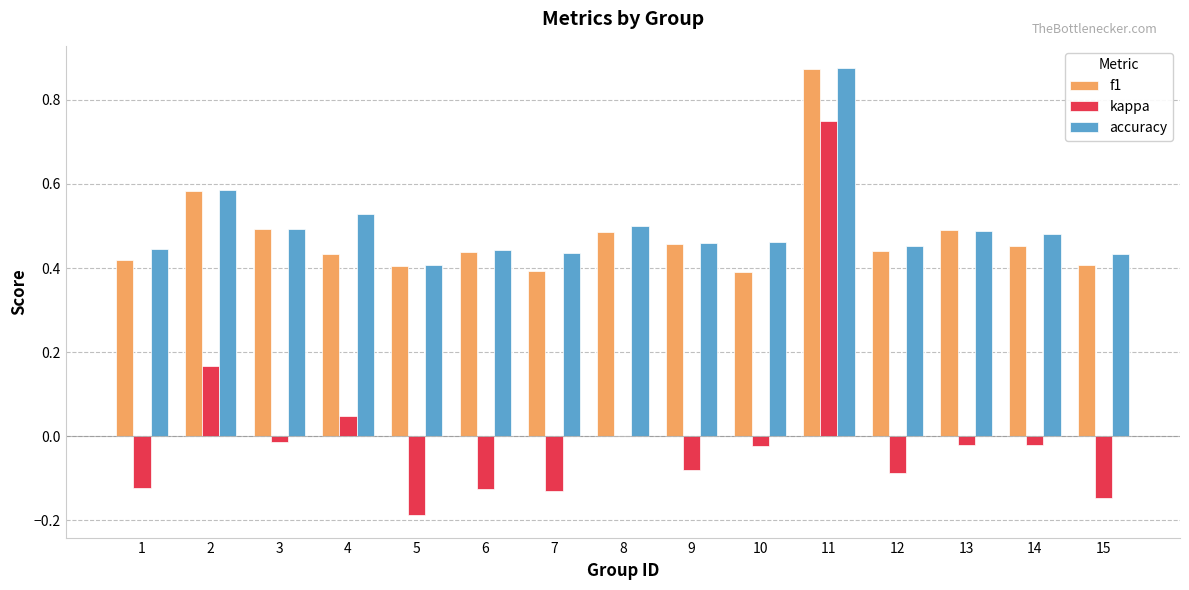

Which series changed the most between 4 and 15?

kappa